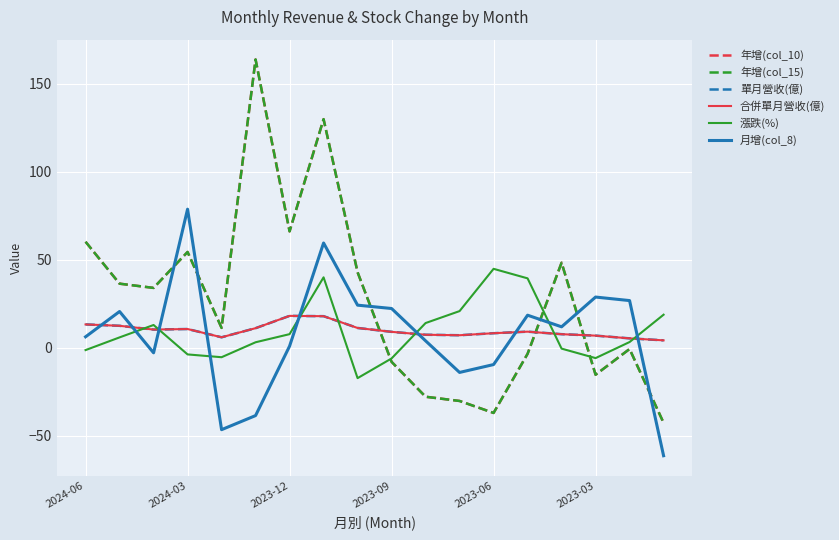

How many positive values does the 月增(col_8) series have?

12